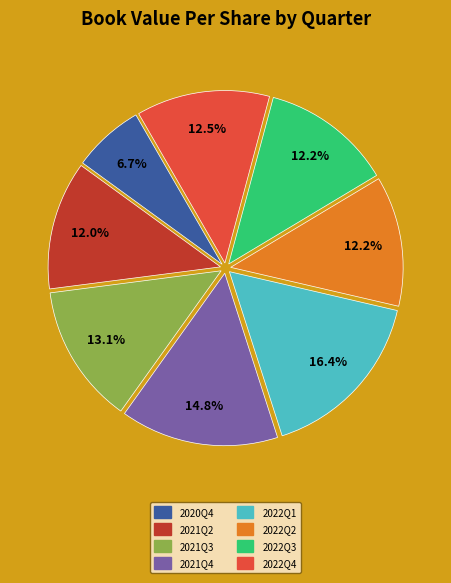

To the nearest percent, what is the difference between the largest and smallest slice percentages?

10%